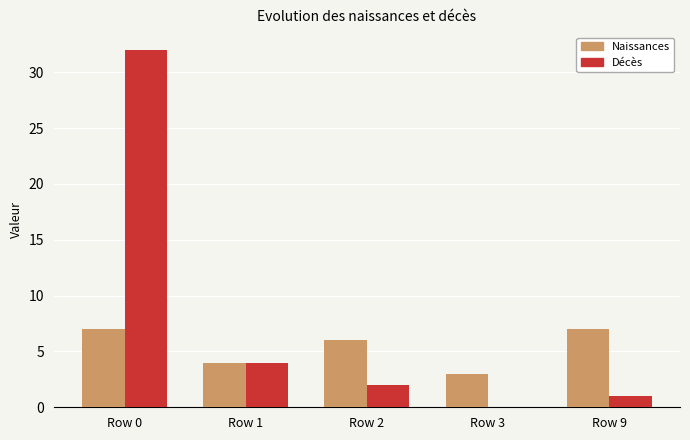

Reading right to left, transcribe all the data shown in this chart.

Naissances: 7	3	6	4	7
Décès: 1	0	2	4	32